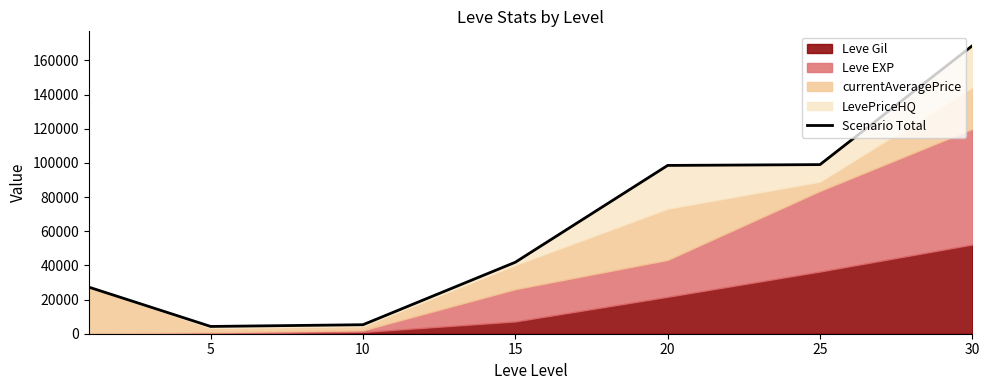

At which label does the data first exceed 41853?

20